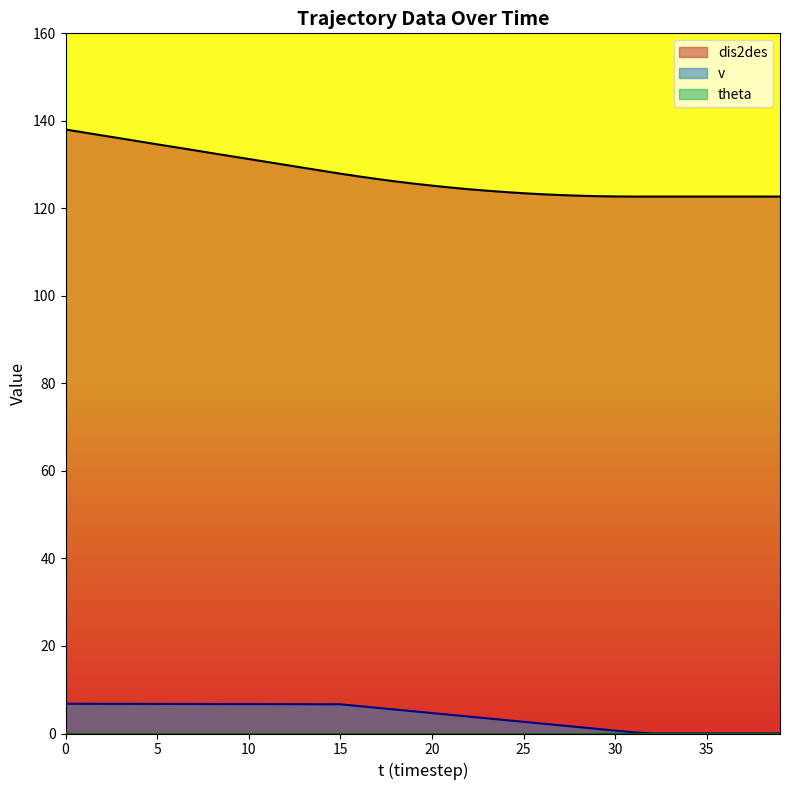

True or false: dis2des has more than 0 interior local peaks.

False